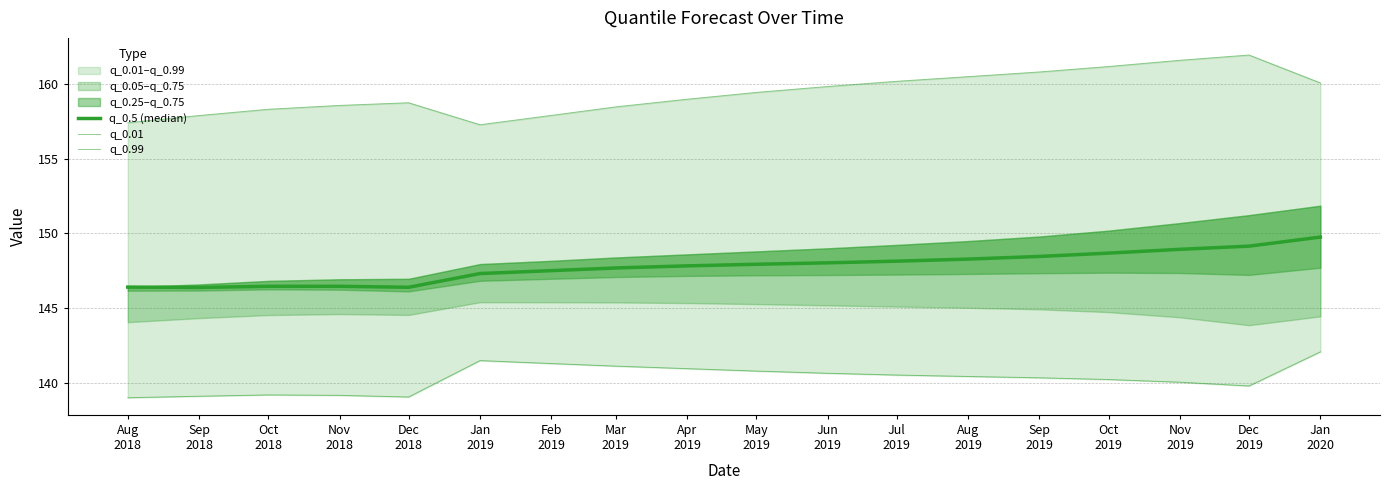

Reading left to right, what are all the values shown in this chart?

q_0.5 (median): Aug
2018=146.4	Sep
2018=146.4	Oct
2018=146.5	Nov
2018=146.5	Dec
2018=146.4	Jan
2019=147.3	Feb
2019=147.5	Mar
2019=147.7	Apr
2019=147.8	May
2019=147.9	Jun
2019=148.0	Jul
2019=148.1	Aug
2019=148.3	Sep
2019=148.5	Oct
2019=148.7	Nov
2019=148.9	Dec
2019=149.2	Jan
2020=149.8
q_0.01: Aug
2018=139.0	Sep
2018=139.1	Oct
2018=139.2	Nov
2018=139.2	Dec
2018=139.1	Jan
2019=141.5	Feb
2019=141.3	Mar
2019=141.1	Apr
2019=141.0	May
2019=140.8	Jun
2019=140.7	Jul
2019=140.5	Aug
2019=140.4	Sep
2019=140.4	Oct
2019=140.2	Nov
2019=140.1	Dec
2019=139.8	Jan
2020=142.1
q_0.99: Aug
2018=157.4	Sep
2018=157.9	Oct
2018=158.3	Nov
2018=158.6	Dec
2018=158.7	Jan
2019=157.3	Feb
2019=157.9	Mar
2019=158.5	Apr
2019=159.0	May
2019=159.4	Jun
2019=159.8	Jul
2019=160.2	Aug
2019=160.5	Sep
2019=160.8	Oct
2019=161.2	Nov
2019=161.6	Dec
2019=161.9	Jan
2020=160.1